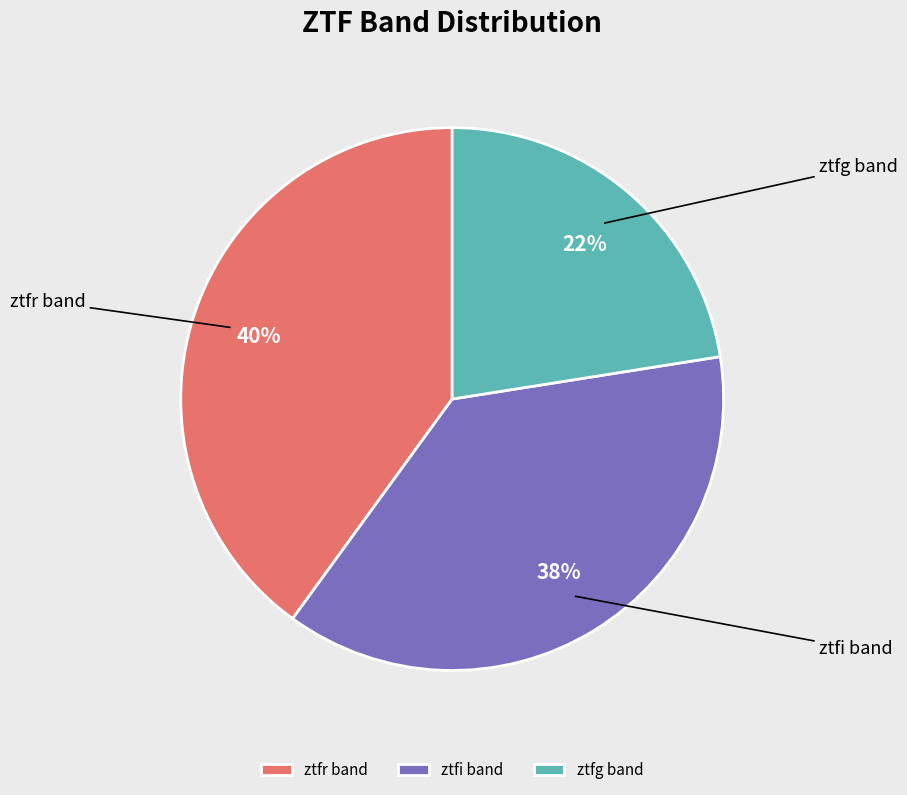

Does ztfg account for over 50% of the chart?

No